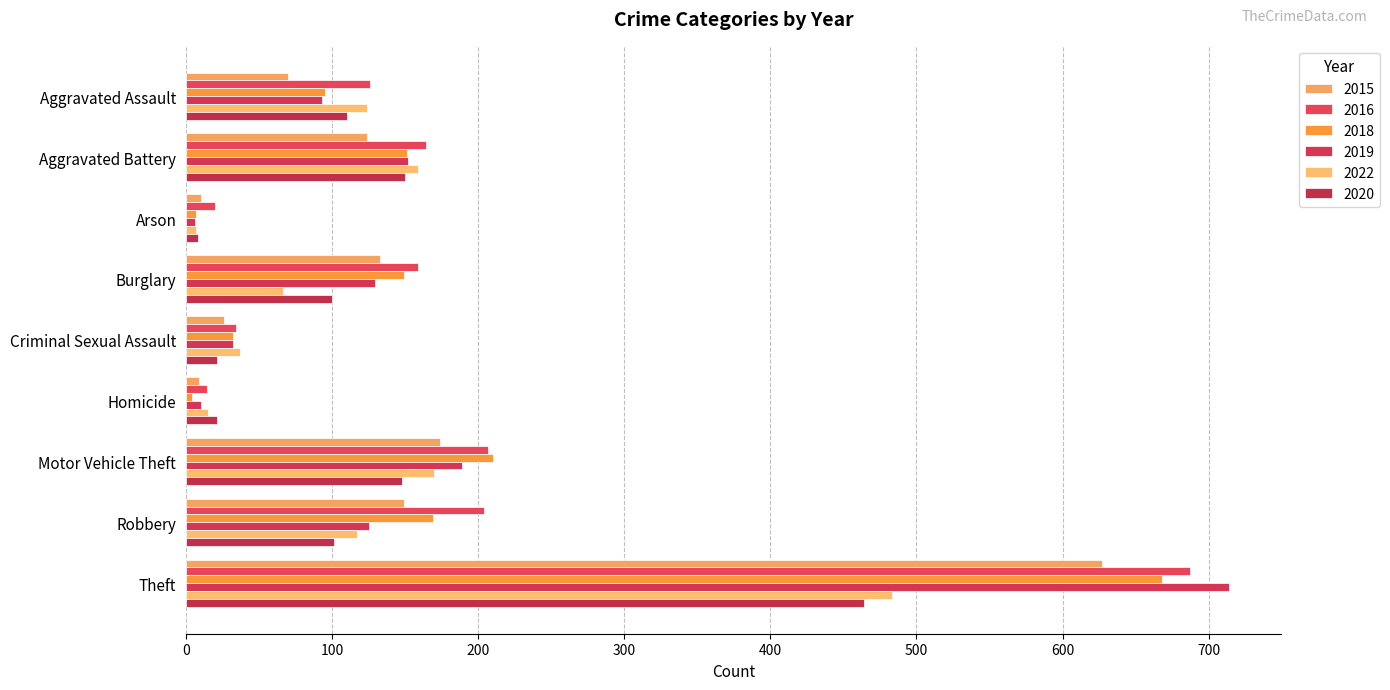

True or false: 2016 has a value of 30 at Arson.

False